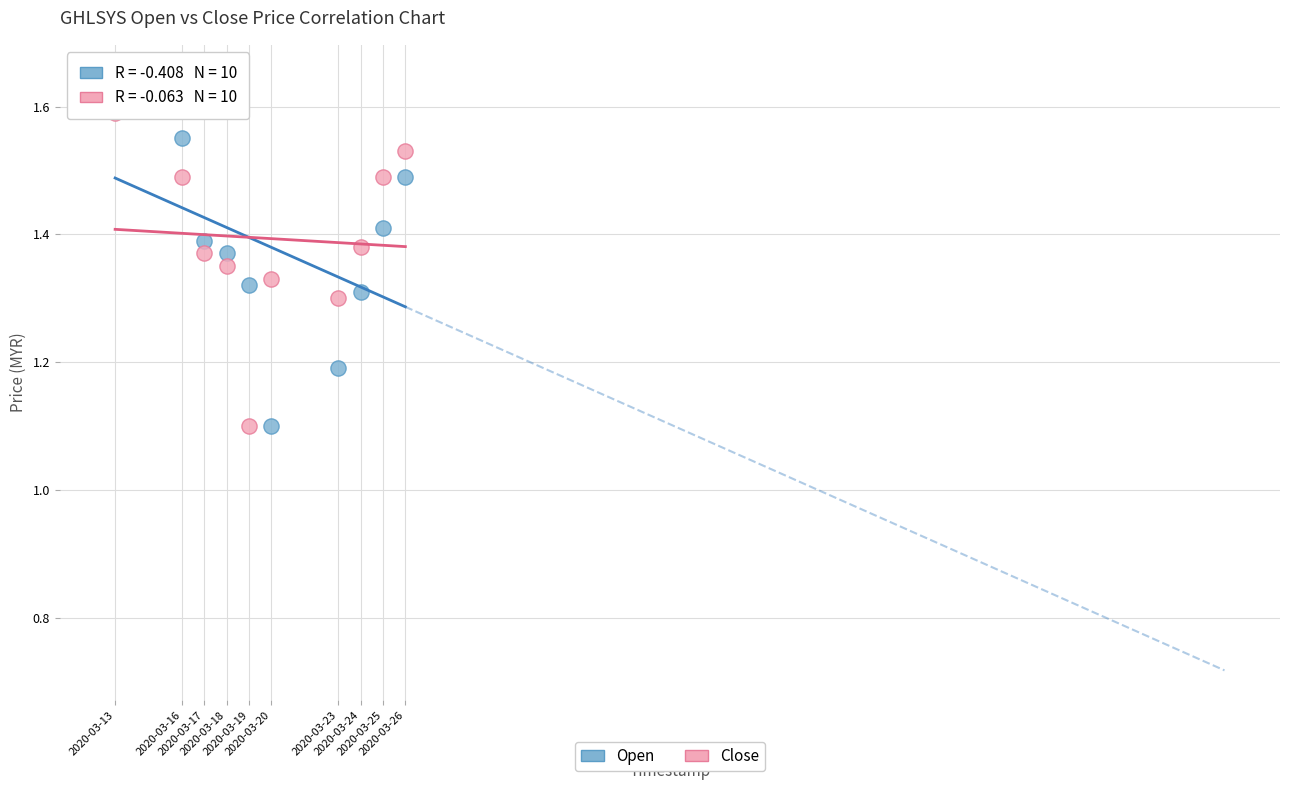

Across all data points, what is the range of X values (max minus min)?

1123200.0